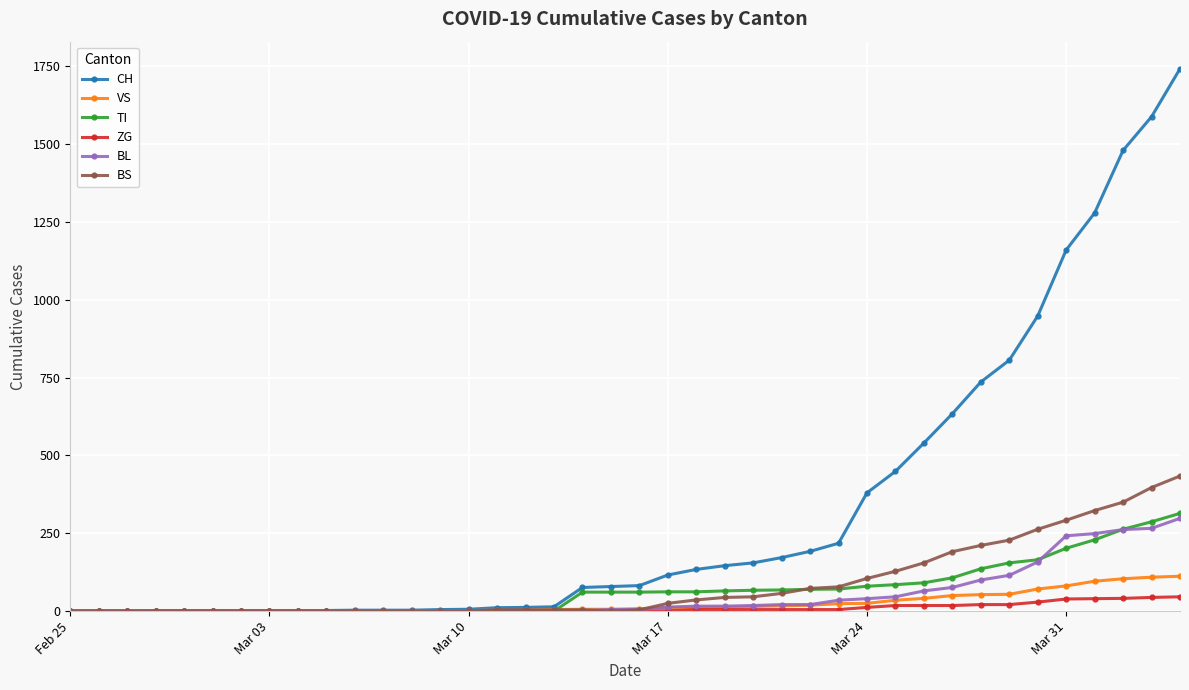

How many distinct data groups are displayed?

6